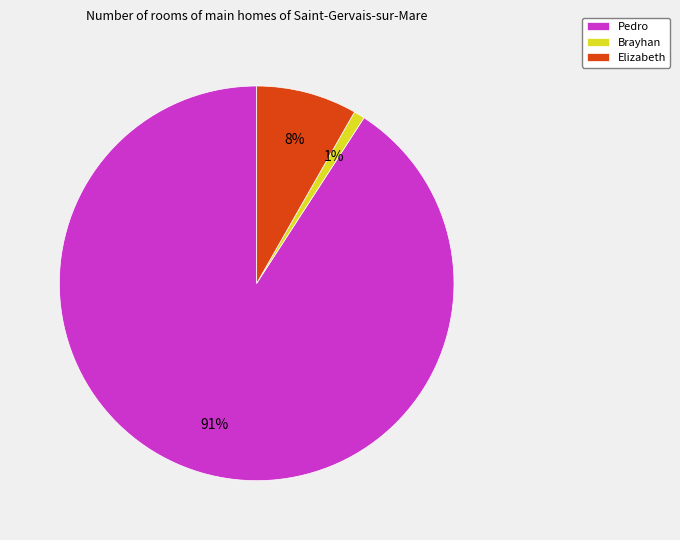

Between Pedro and Brayhan, which is larger?

Pedro